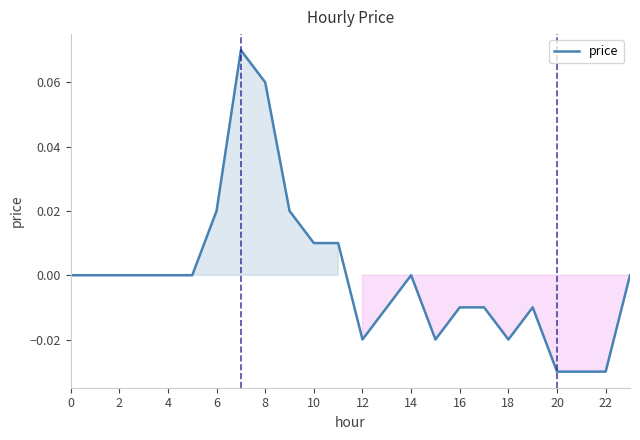

Does the chart display data point markers on the line(s)?

No